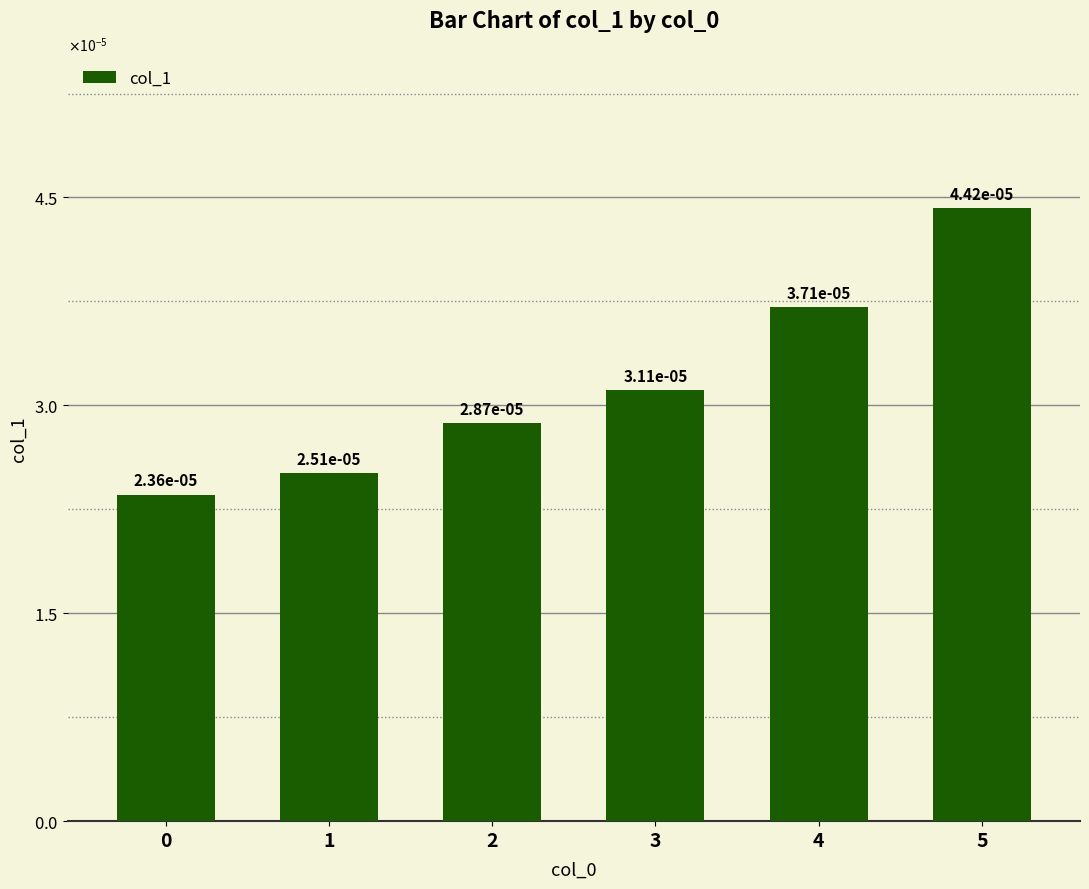

Does the chart contain any negative values?

No